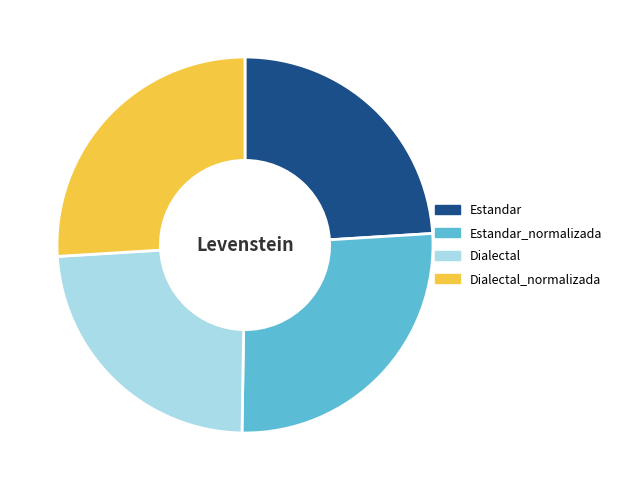

True or false: Dialectal_normalizada accounts for 26% of the total.

True